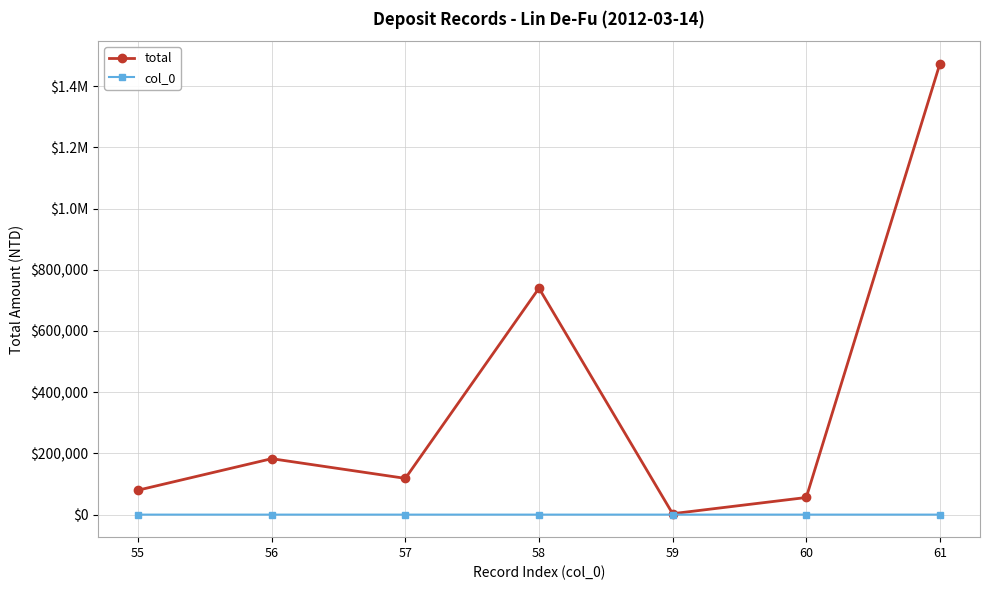

True or false: total and col_0 cross at least once.

False